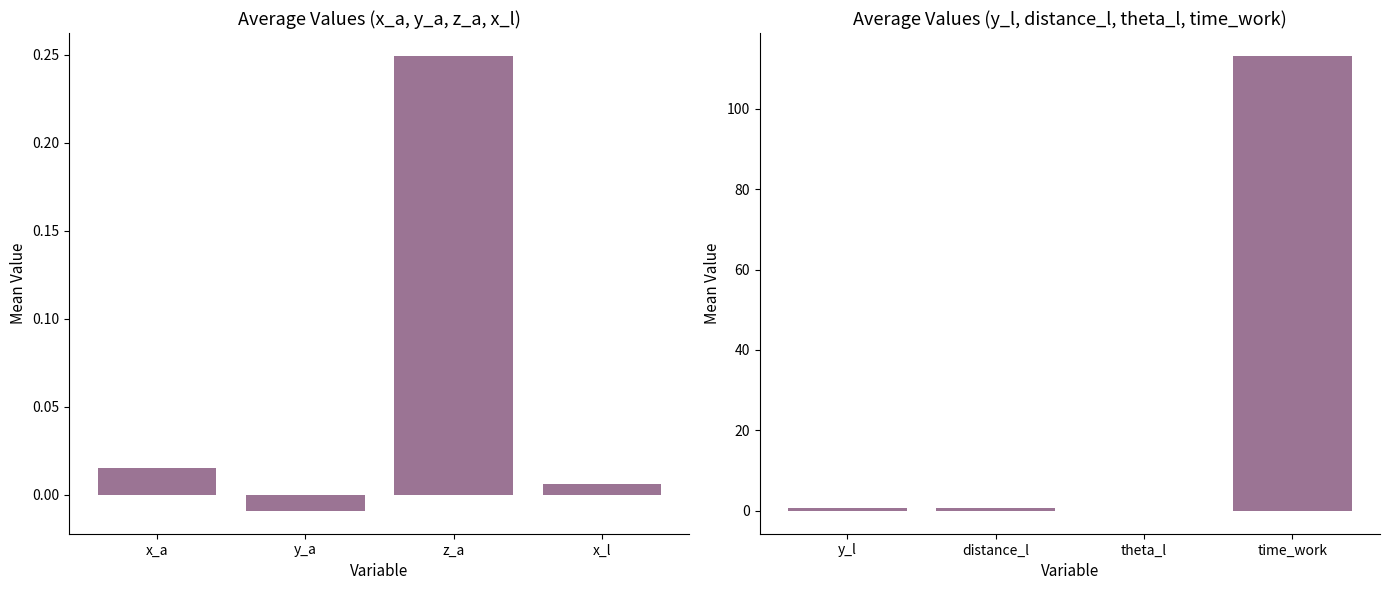

What position from the right is x_a?

4